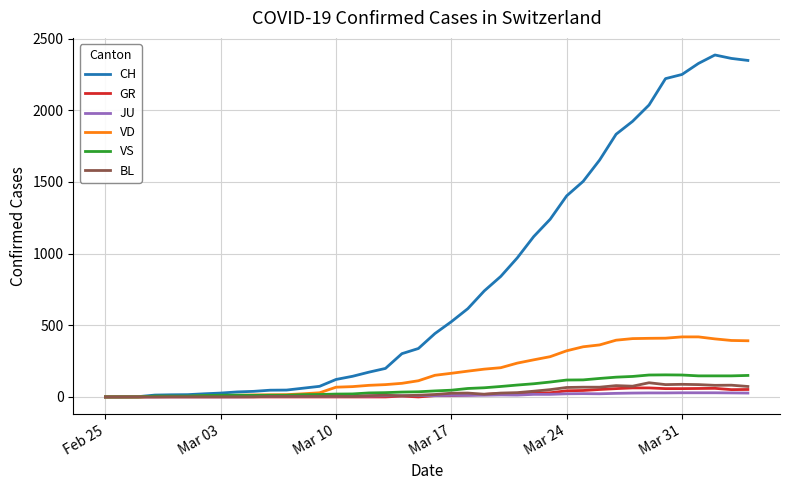

Which series has the largest total across all categories?

CH